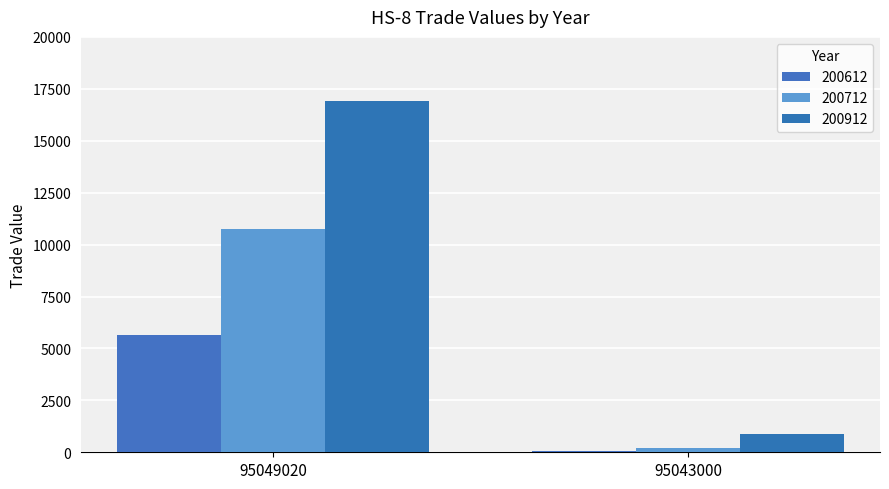

What are all the series names shown in the legend?

200612, 200712, 200912